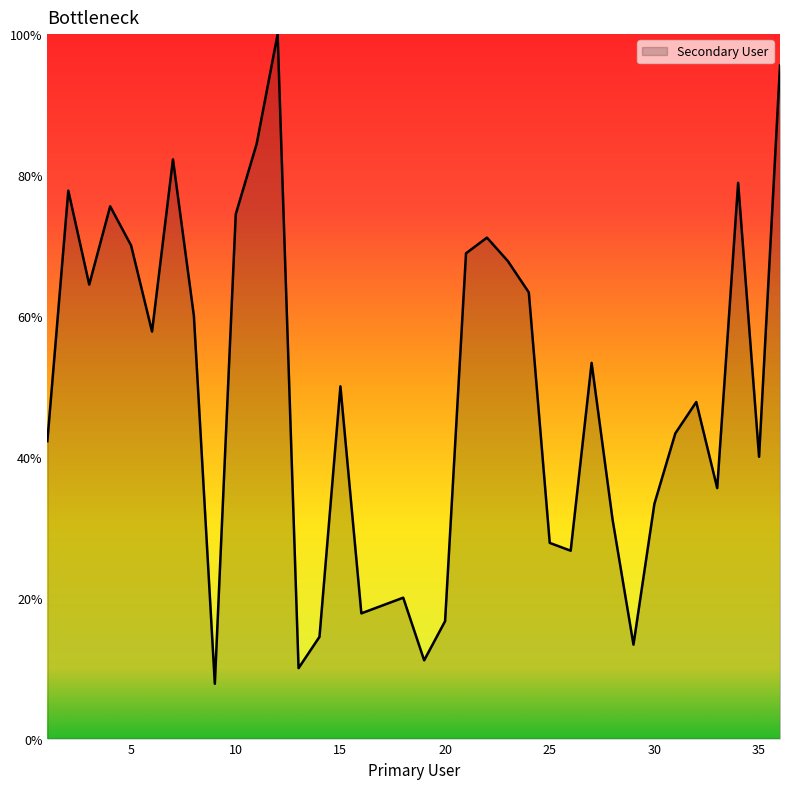

What is the minimum value shown in the chart?

7.8